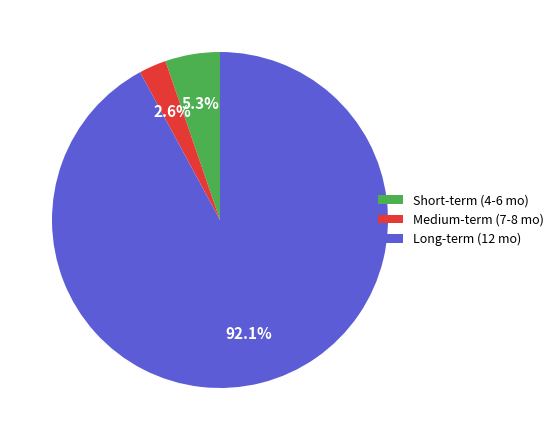

Rank the categories by value from lowest to highest.

Medium-term (7-8 mo), Short-term (4-6 mo), Long-term (12 mo)